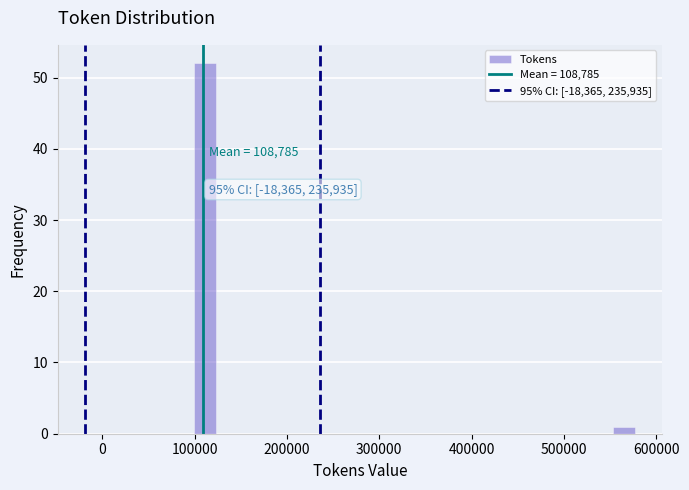

Around what value on the x-axis is the tallest bar? Give the approximate position of its centre, as read against the axis.

110000